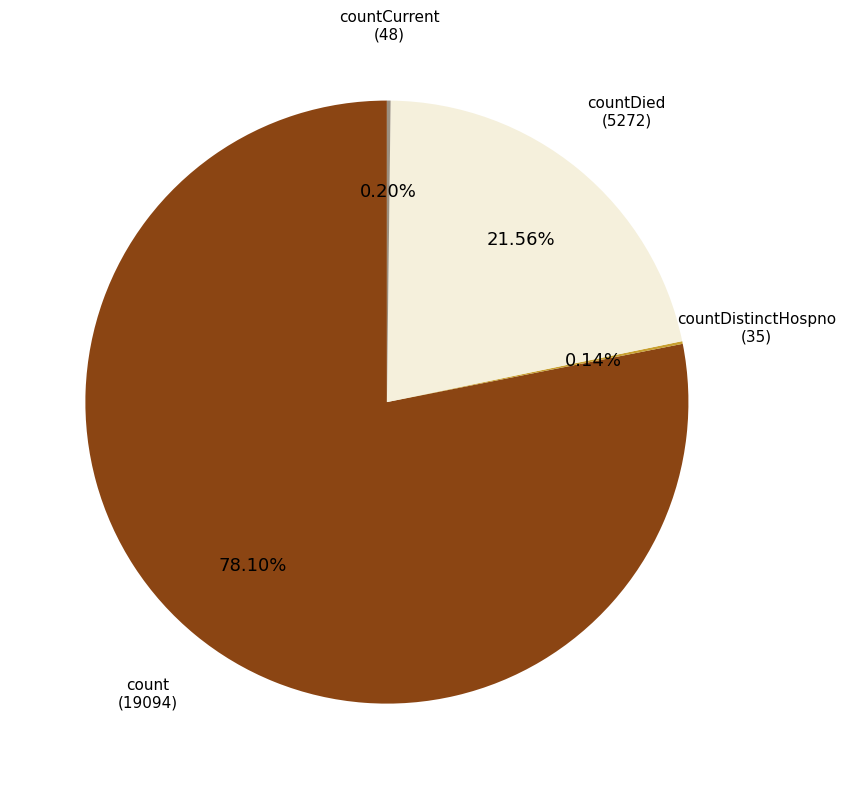

Does any single category account for the majority?

Yes